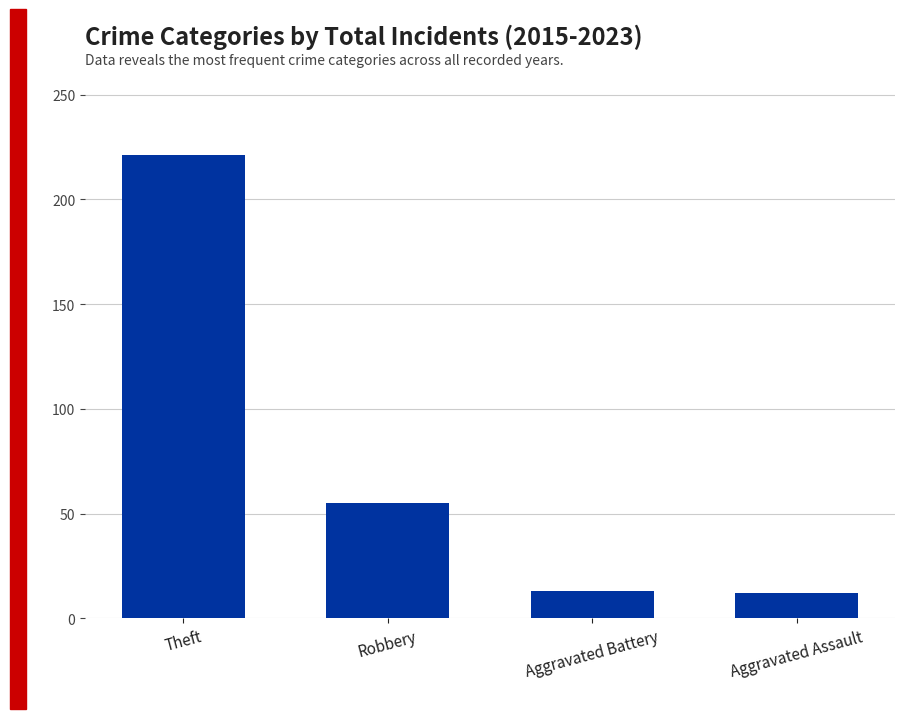

How many values are below 55?

2